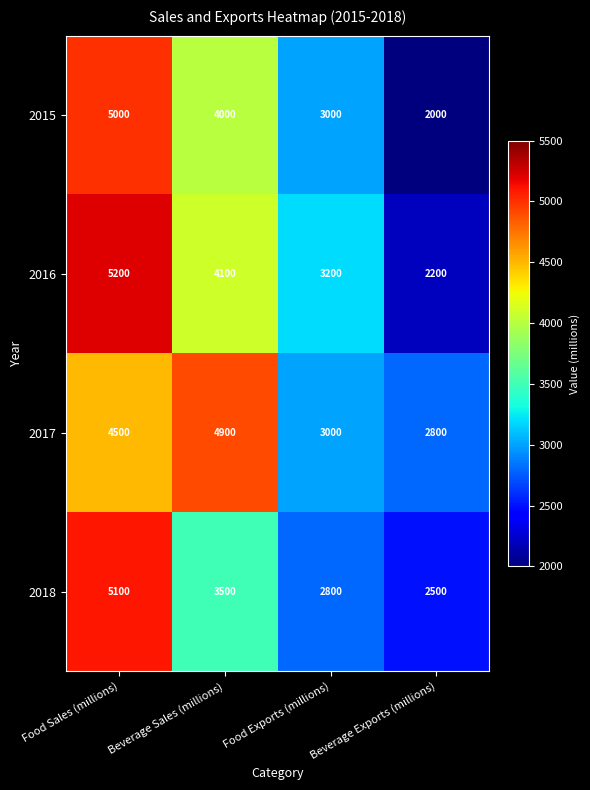

What is the sum of the 2015 values at Beverage Exports (millions) and Beverage Sales (millions)?

6000